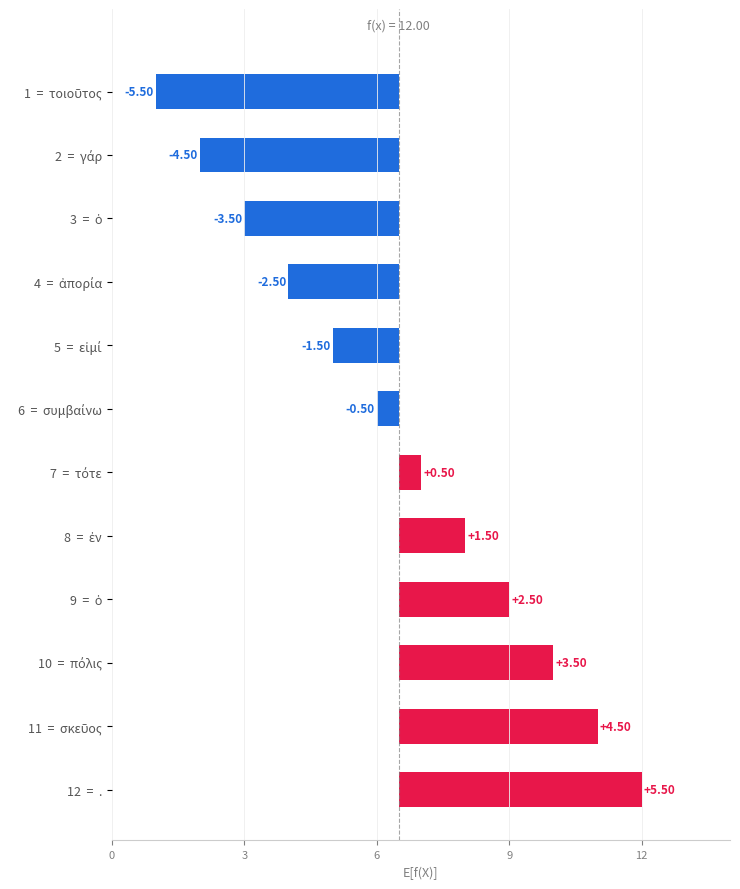

Reading left to right, transcribe all the data shown in this chart.

-5.5	-4.5	-3.5	-2.5	-1.5	-0.5	0.5	1.5	2.5	3.5	4.5	5.5